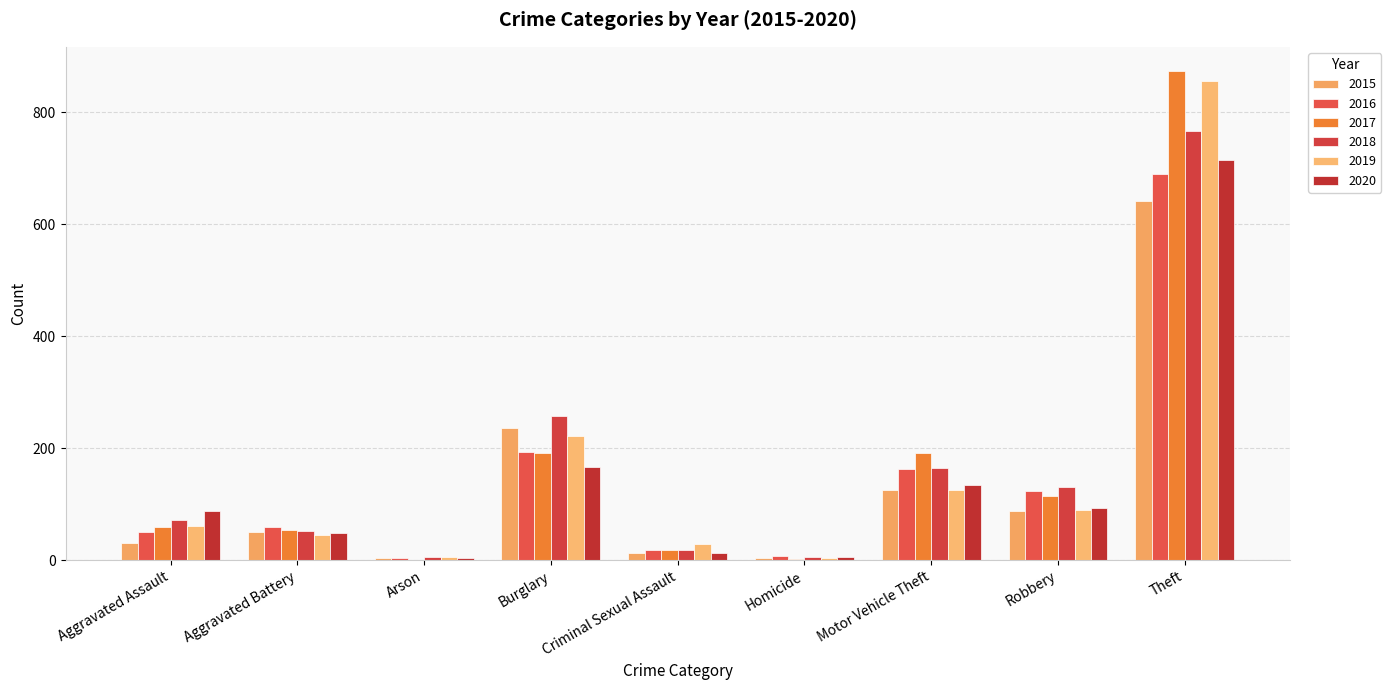

What is the average value of the 2017 series?

167